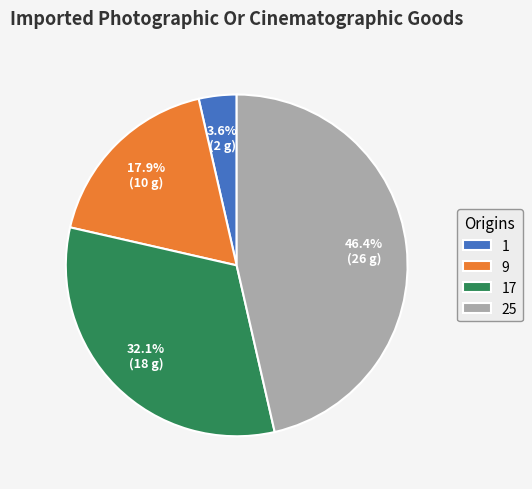

Does 25 account for over 50% of the chart?

No